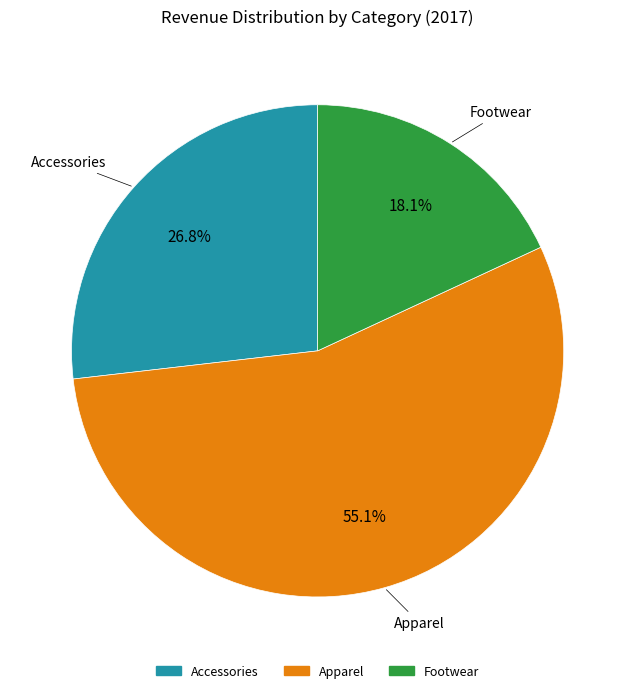

What percentage is the Apparel slice, to the nearest percent?

55%